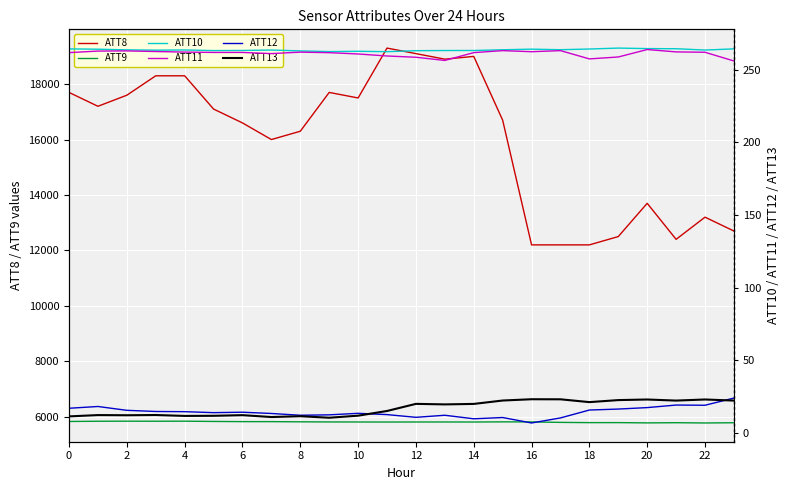

How many values in the ATT8 series exceed 17100?

11